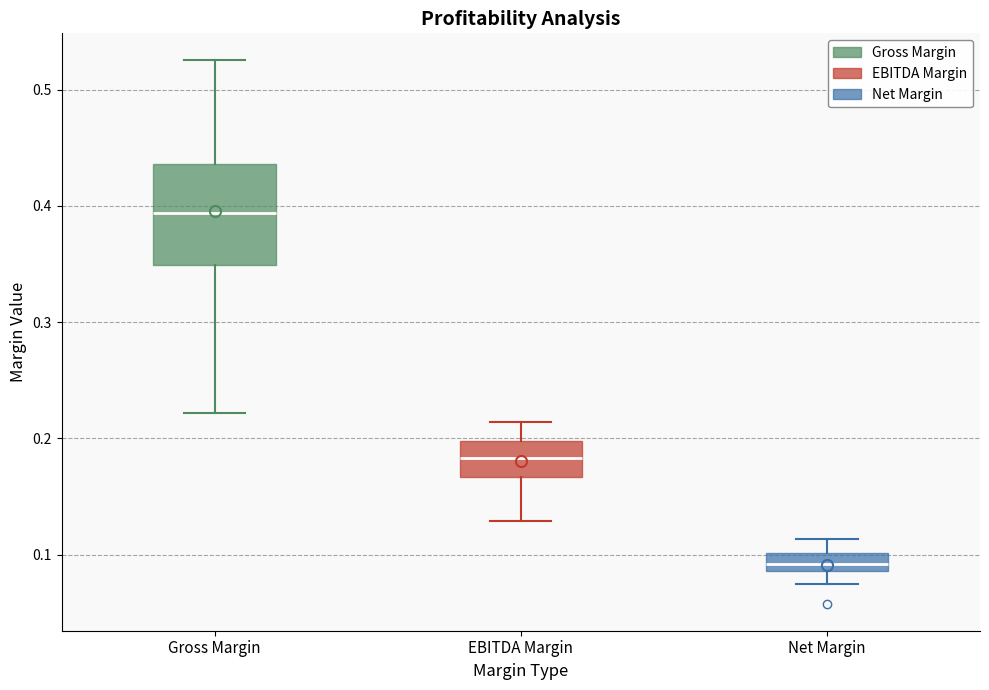

Reading left to right, transcribe this box plot: for each box, give where its median line is, the range the box spans, and where its two whiskers end, as read against the y-axis. The values are not printed on the chart, so give them approximately, as read against the axis.

Gross Margin: median 0.39, box 0.35 to 0.44, whiskers 0.22 to 0.53
EBITDA Margin: median 0.18, box 0.17 to 0.20, whiskers 0.13 to 0.21
Net Margin: median 0.09 (inside the box), box 0.09 to 0.10, whiskers 0.07 to 0.11